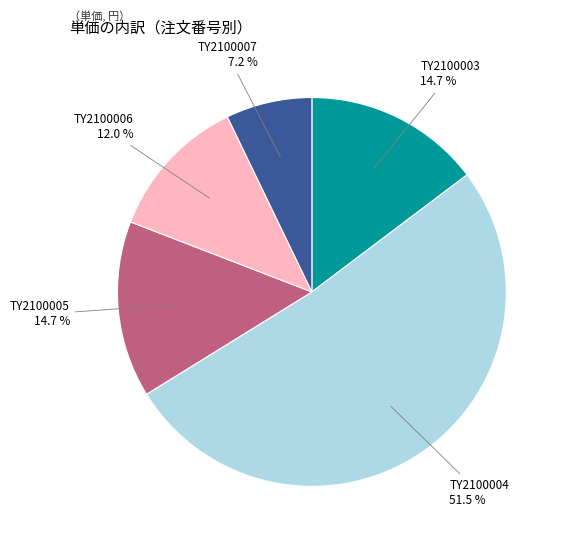

To the nearest percent, what is the difference between the largest and smallest slice percentages?

44%